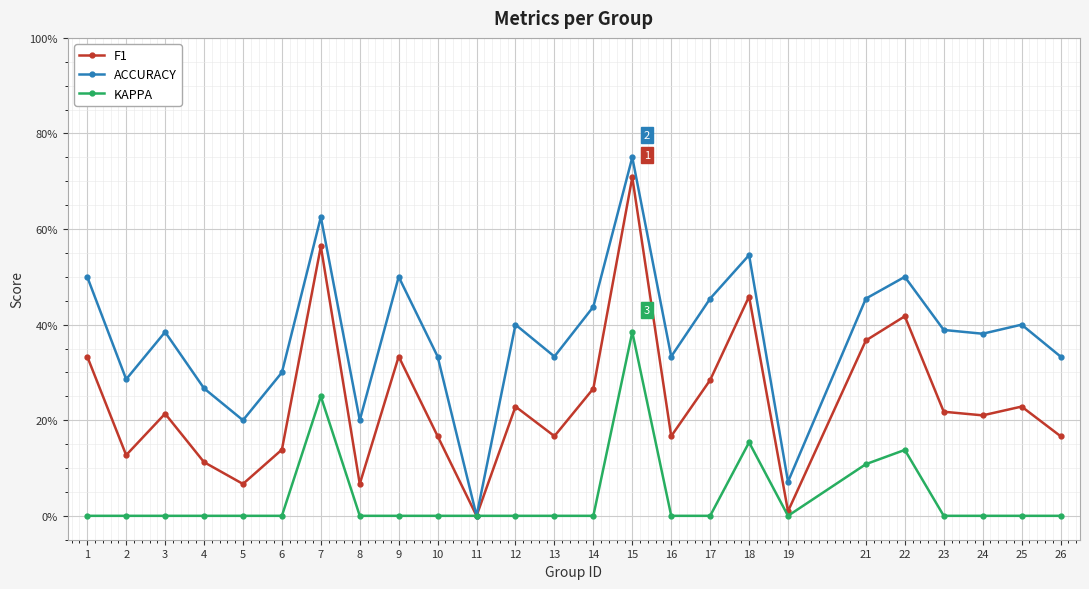

What is the difference between the second highest and second lowest values in the KAPPA series?

0.2